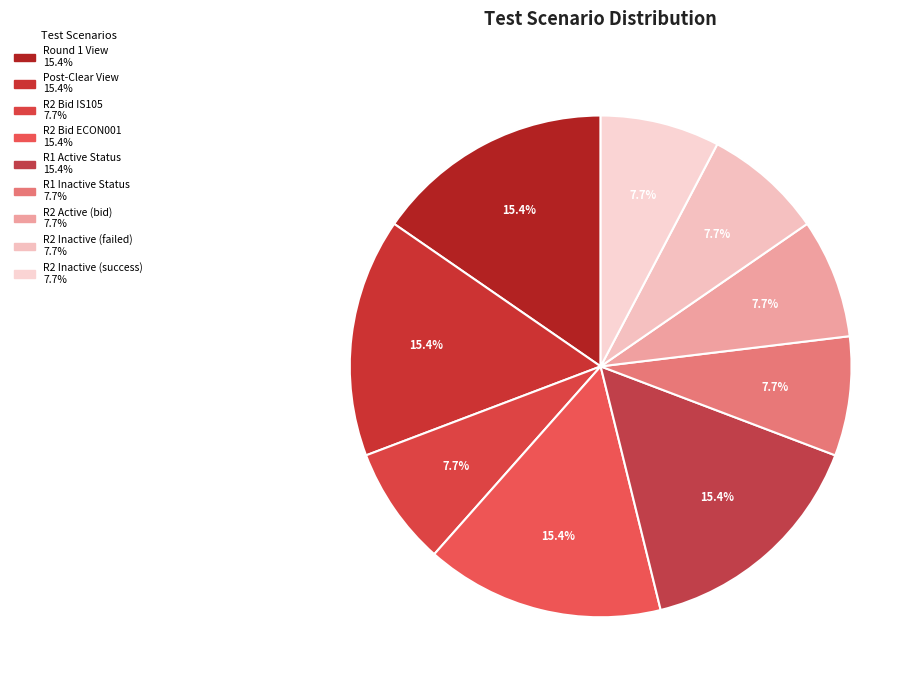

Count the number of slices in the pie.

9